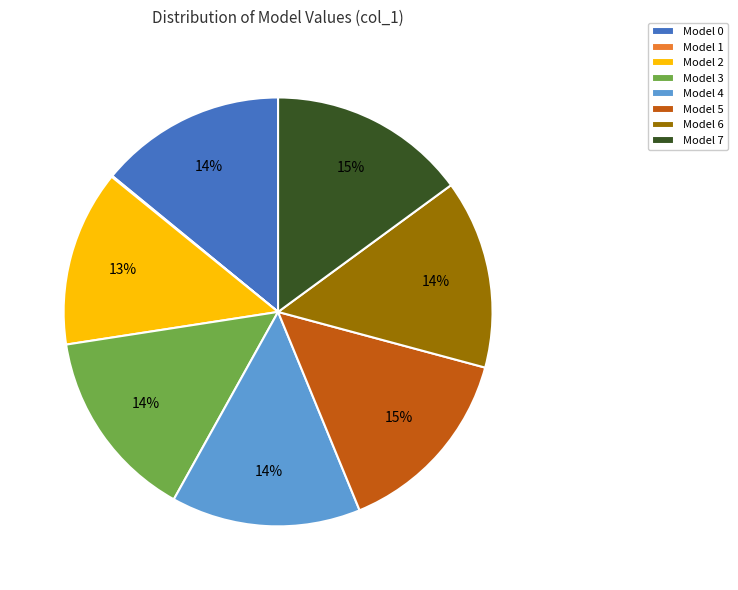

What percentage is the Model 2 slice, to the nearest percent?

13%